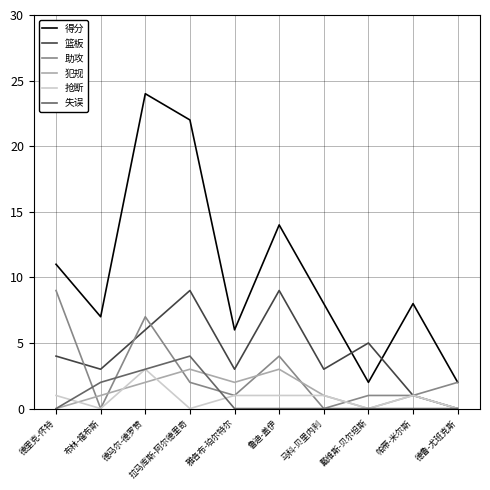

What is the difference between the highest and lowest values at 雅各布-珀尔特尔?

6